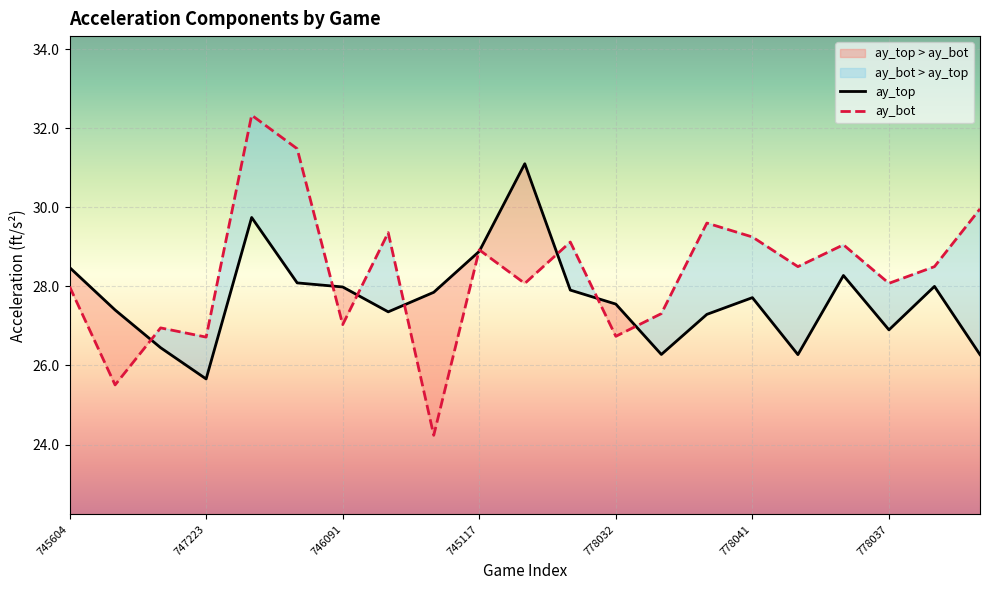

True or false: ay_bot and ay_top cross at least once.

True